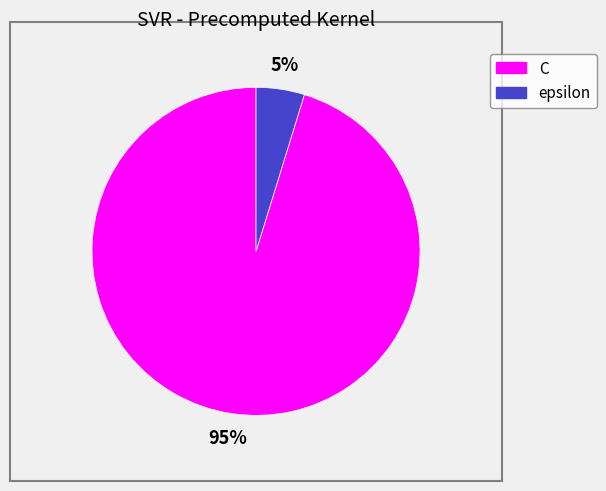

Which category has the biggest portion of the pie?

C